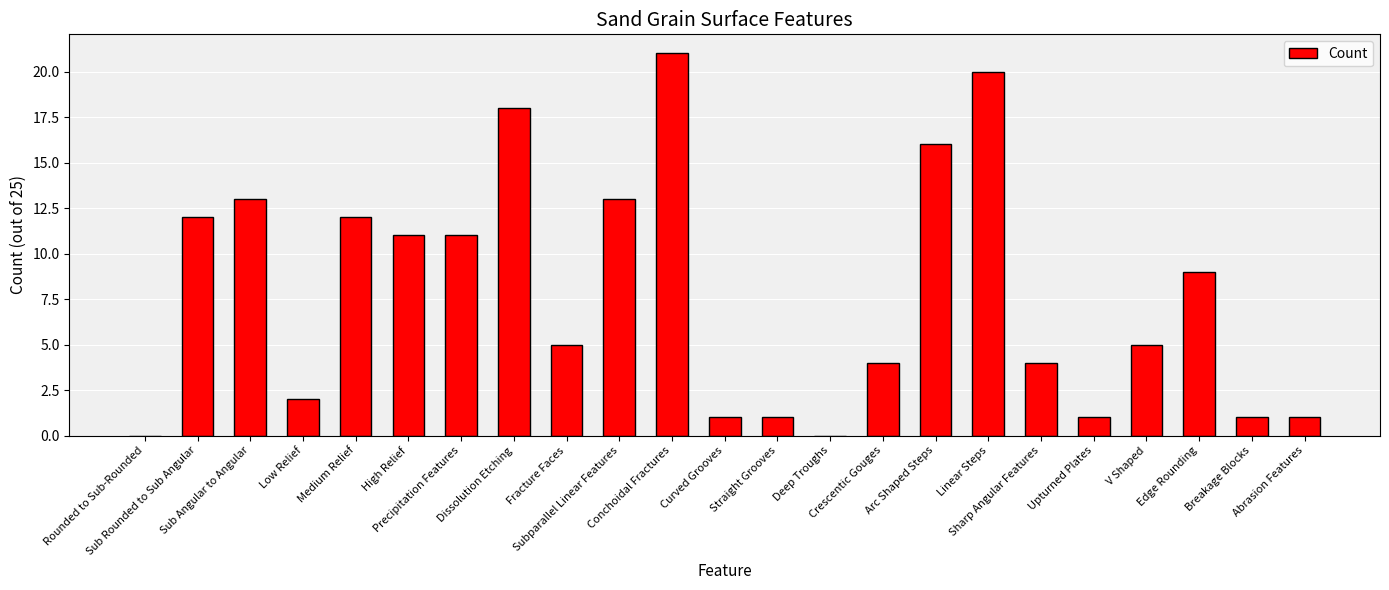

What is the difference between the values at Medium Relief and Sub Angular to Angular?

1